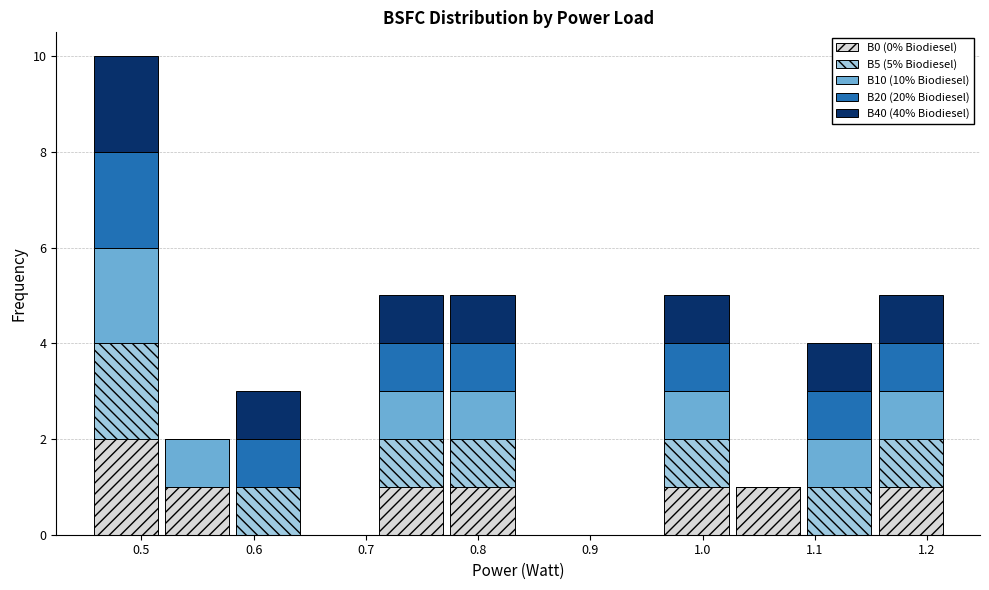

Which range on the x-axis has the tallest stacked bar (by total height)?

0.45 to 0.52